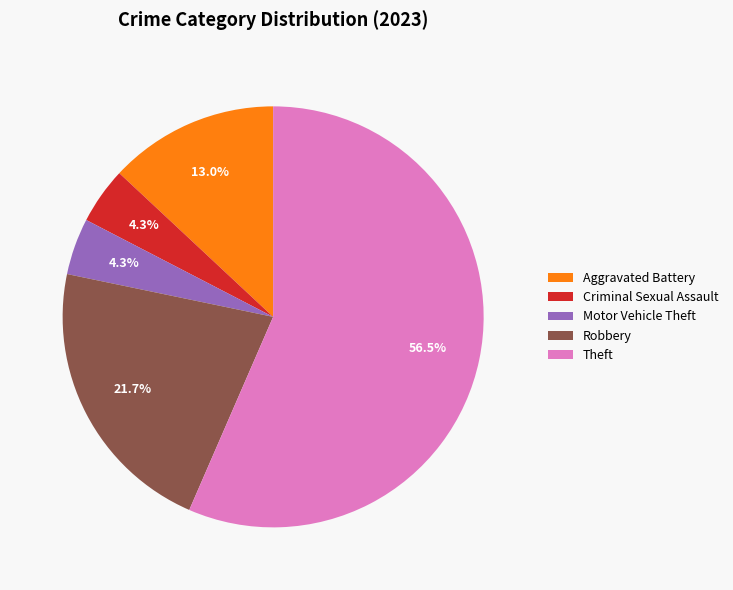

Approximately how many times larger is the value at Robbery compared to Motor Vehicle Theft?

5.0